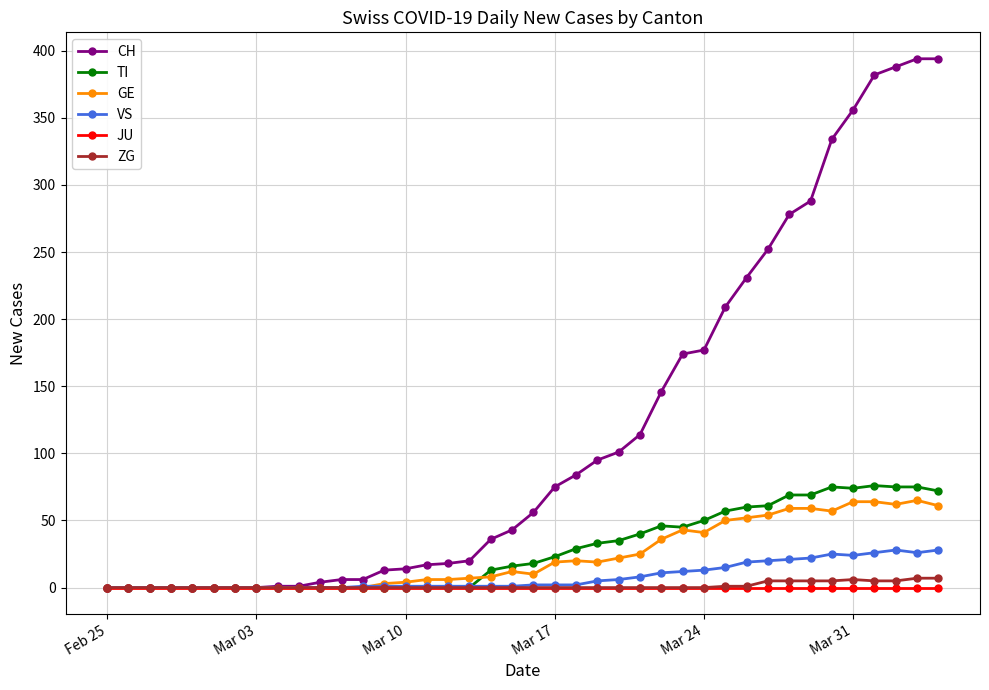

What is the maximum value shown in the chart?

394